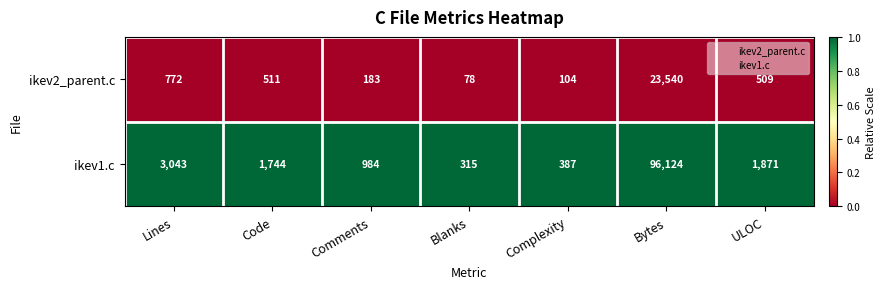

Where does the ikev2_parent.c series first go above 509?

Lines